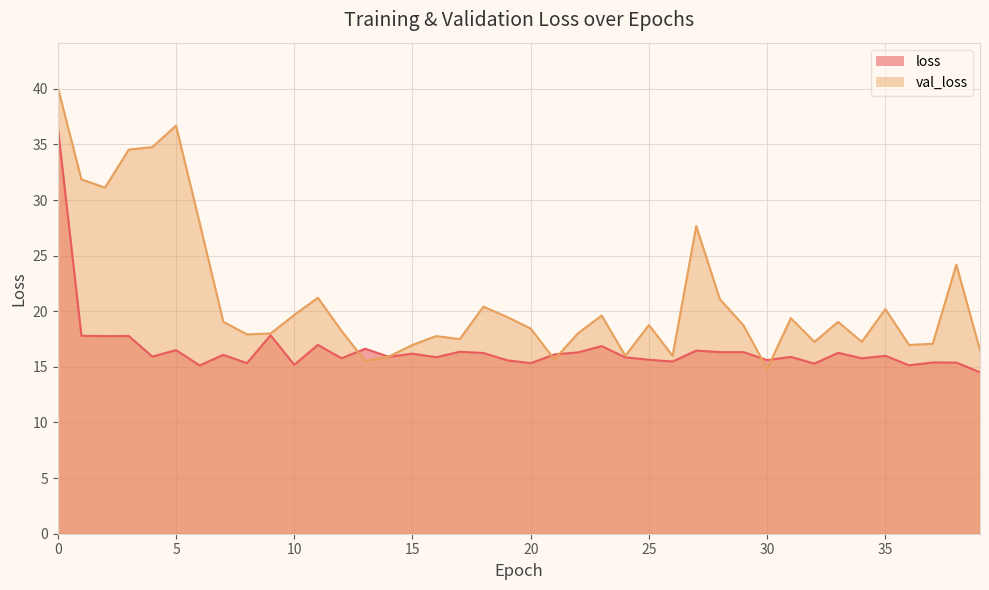

Which series ends up on top after the final intersection of loss and val_loss?

val_loss